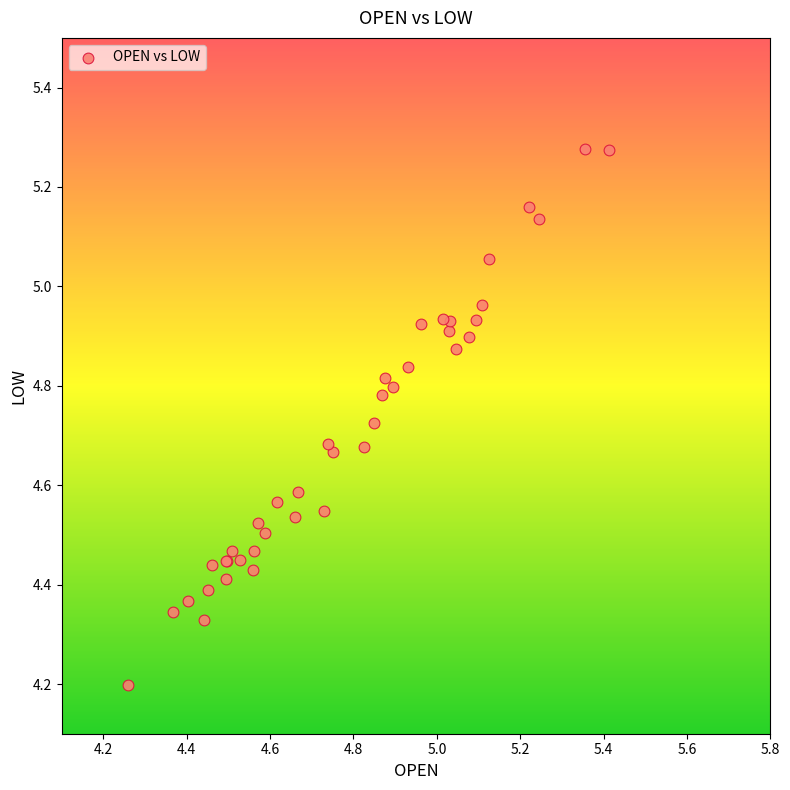

What Y value in the scatter plot is closest to 4?

4.2